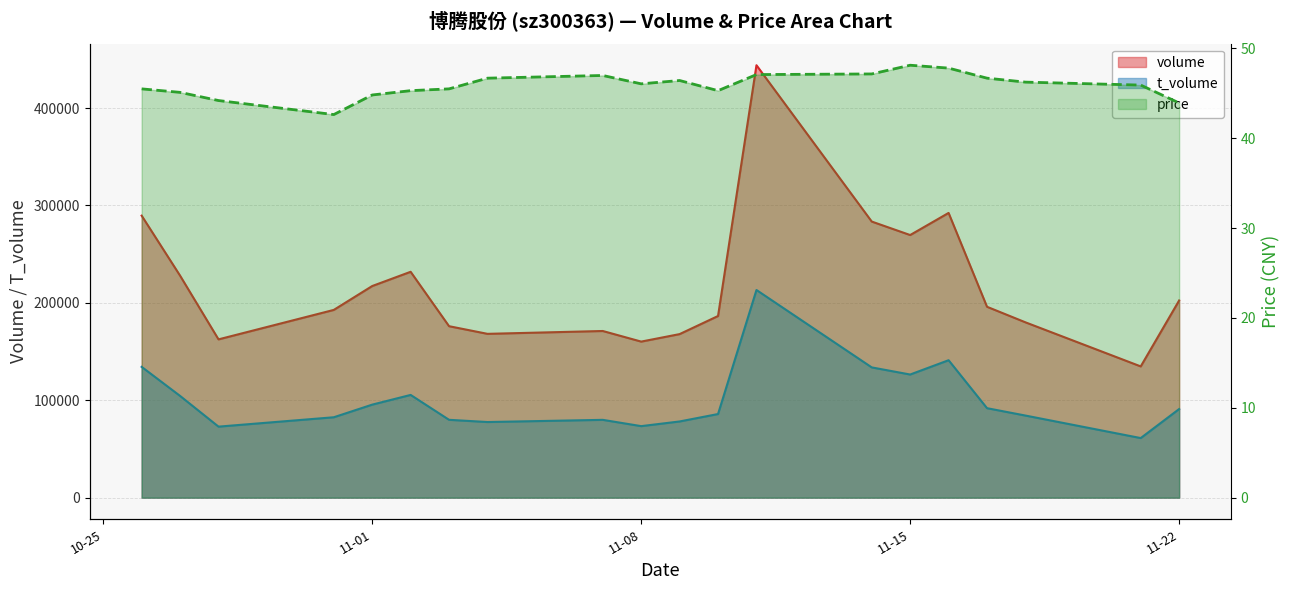

How many lines are shown in the chart?

3